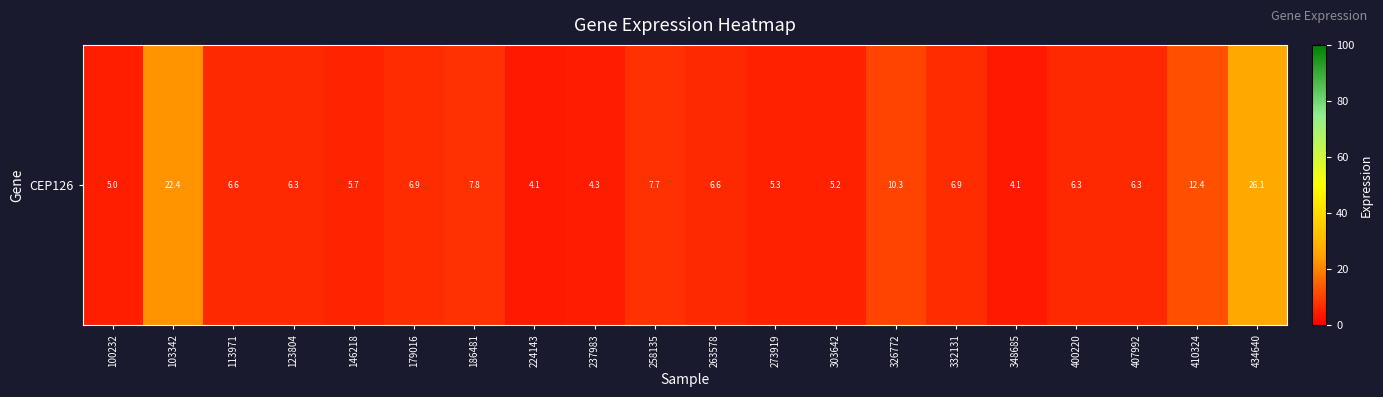

The chart shows a value of 2.7 at 100232. True or false?

False